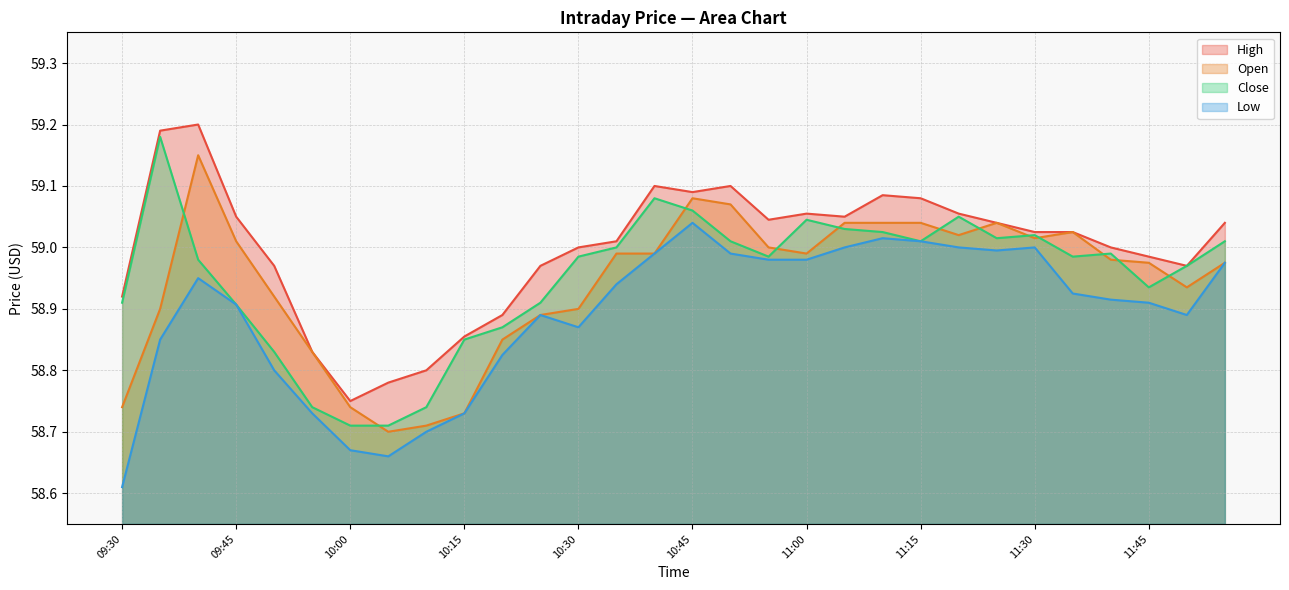

True or false: Low and High cross at least once.

False